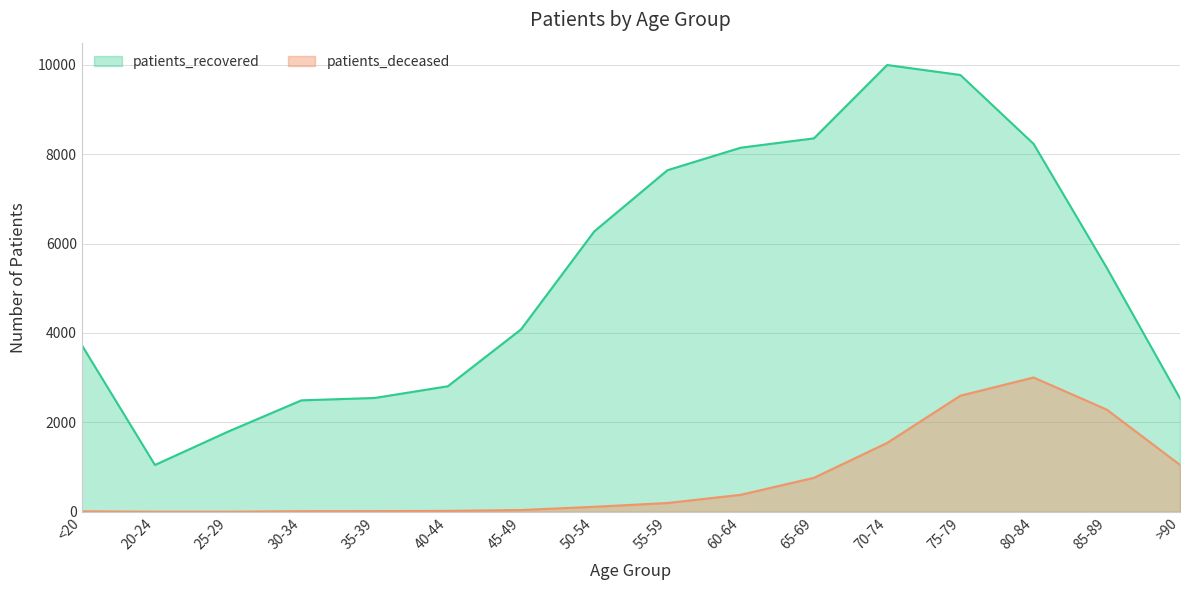

In patients_recovered, how many points are higher than both neighbors (excluding endpoints)?

1